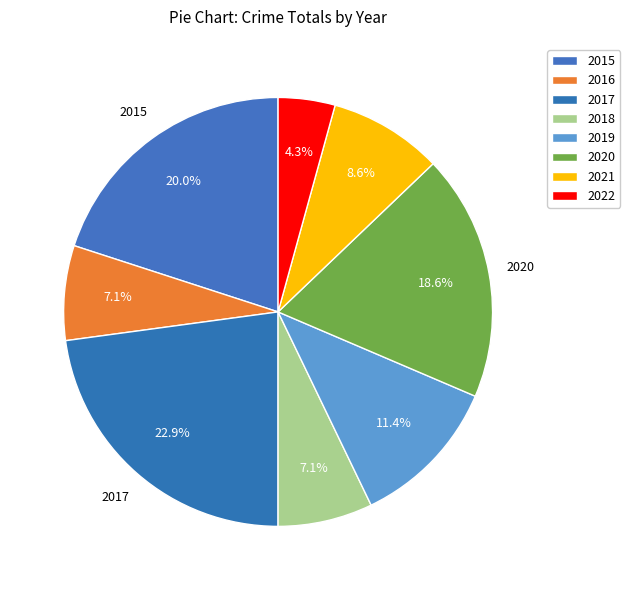

Combined, what portion of the pie is 2022 and 2018?

11.4%